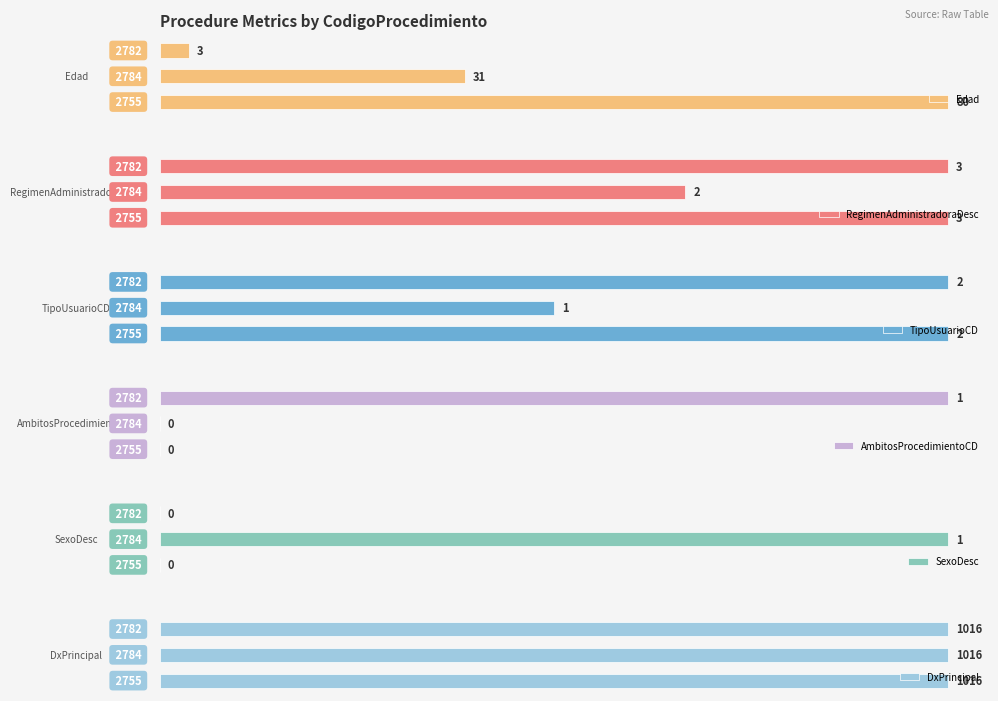

How many AmbitosProcedimientoCD values are between 0 and 1?

3